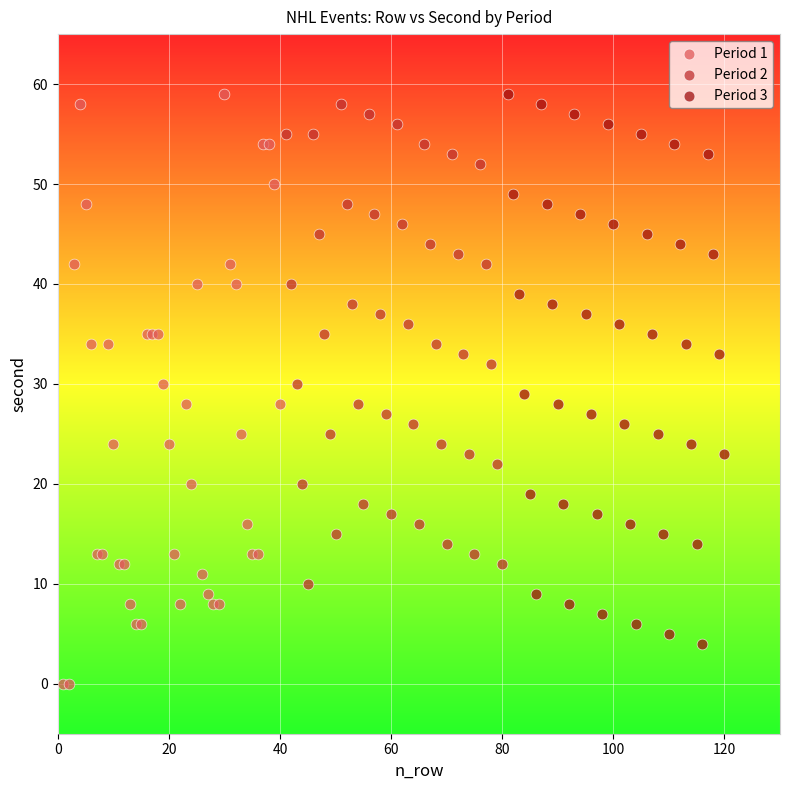

What are all the series names shown in the legend?

Period 1, Period 2, Period 3